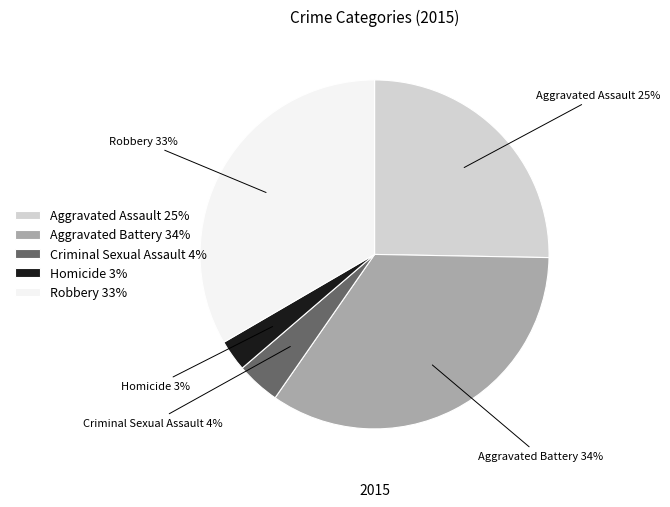

True or false: Aggravated Battery accounts for 27% of the total.

False